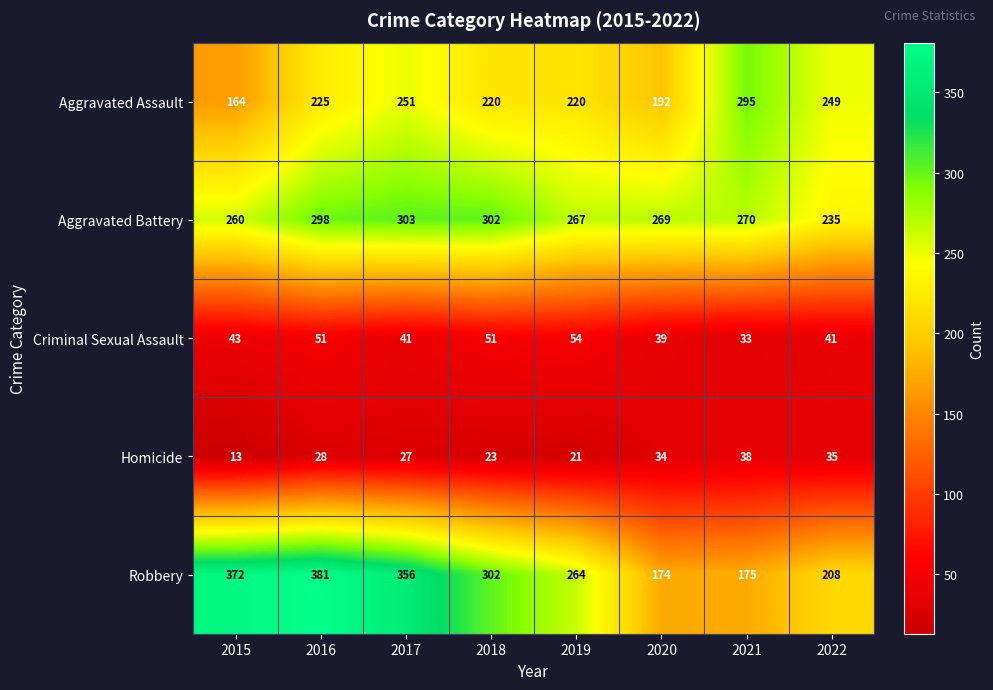

Between 2018 and 2019, which series saw the biggest shift?

Robbery